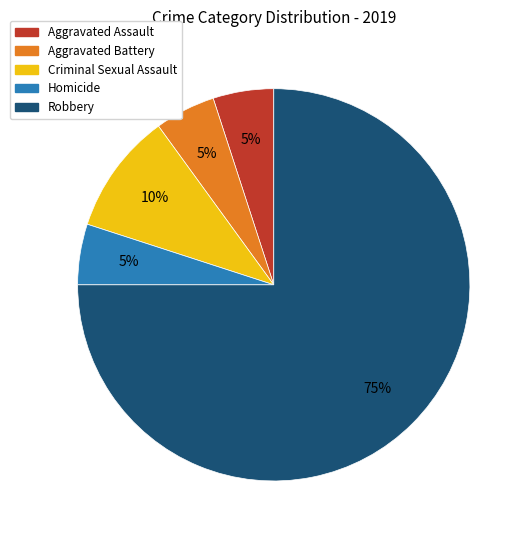

Which slice is the largest?

Robbery